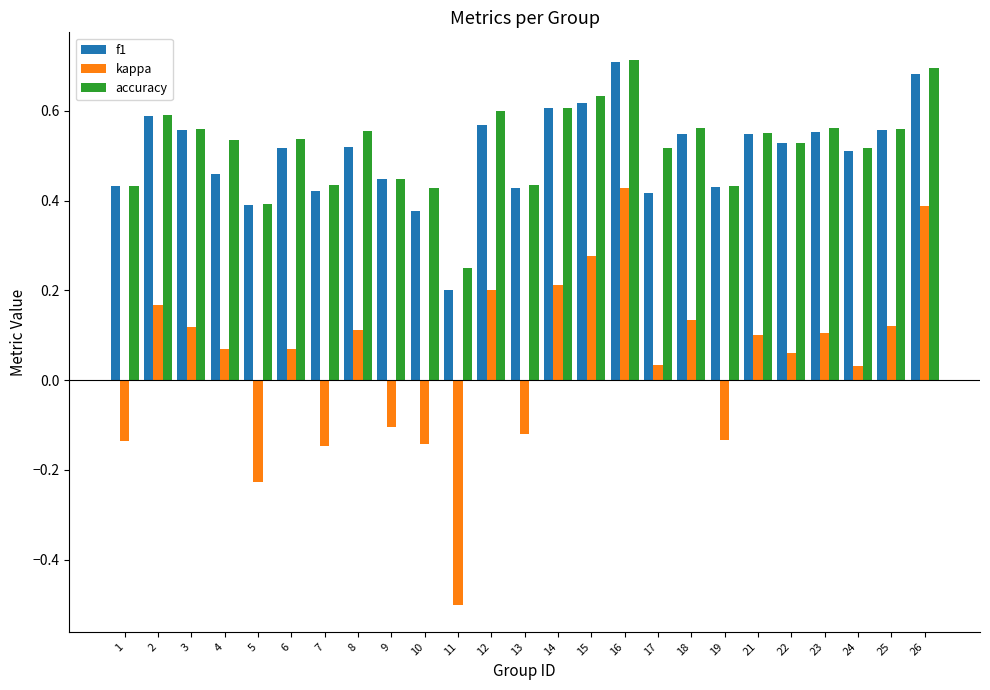

Is it true that f1 equals 0.5 at 24?

True